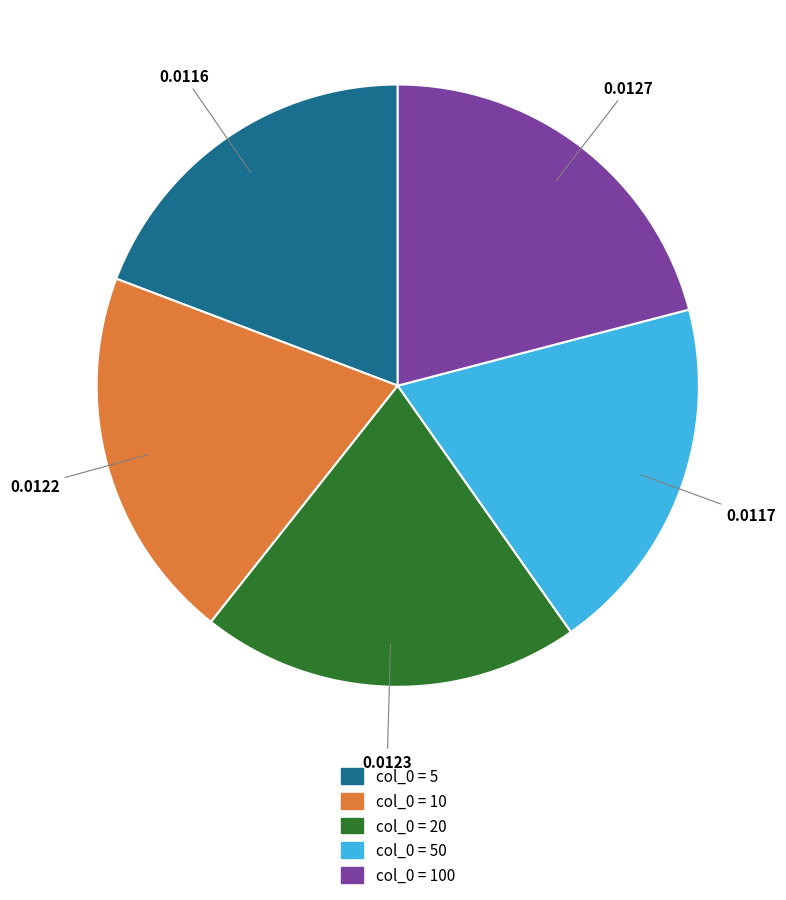

Does col_0 = 5 account for over 50% of the chart?

No